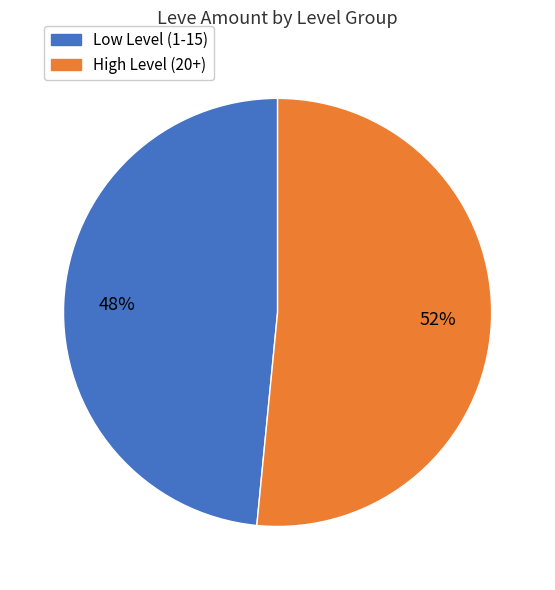

Is there any slice that represents more than half of the pie?

Yes